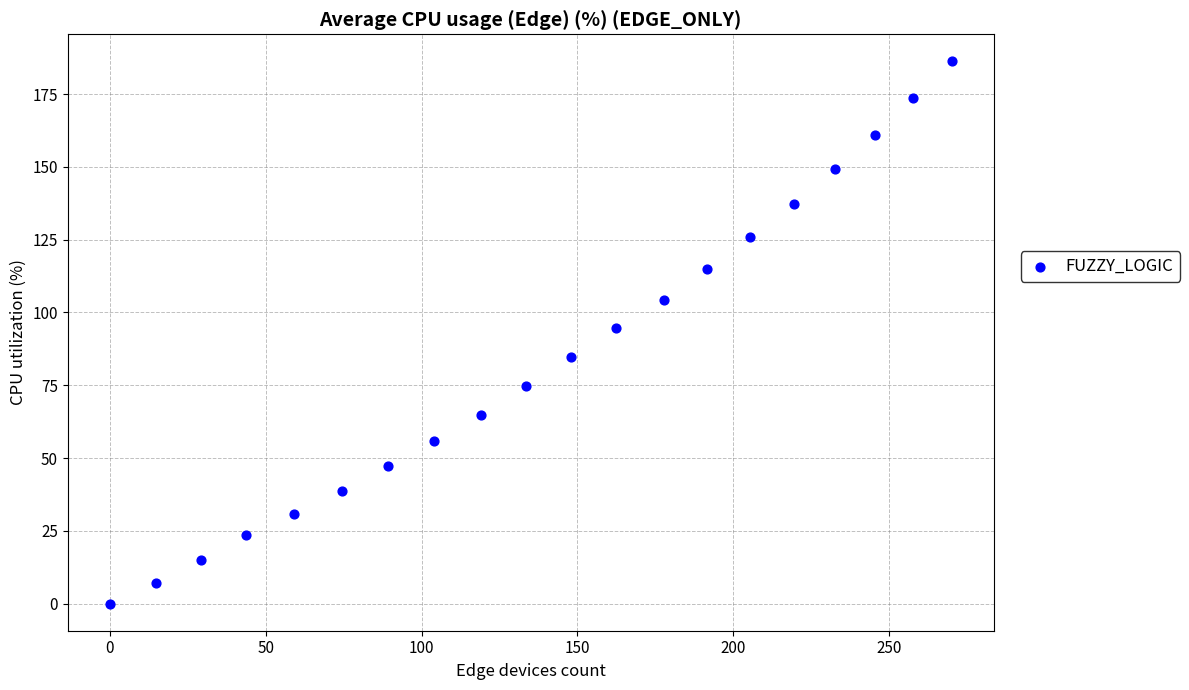

What is the range of X values (max minus min)?

270.0